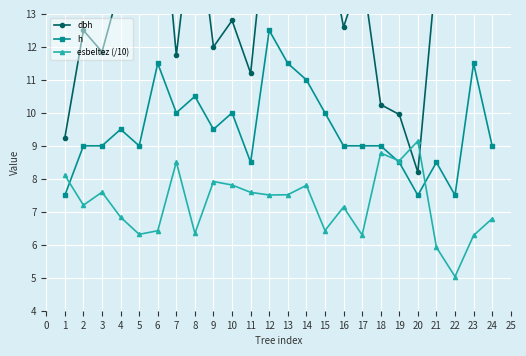

What is the value of the h point at the 9th from the left?

9.5